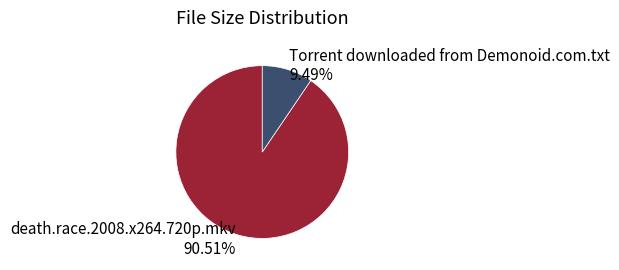

To the nearest percent, what is the difference between the Torrent downloaded from Demonoid.com.txt and death.race.2008.x264.720p.mkv slice percentages?

81%